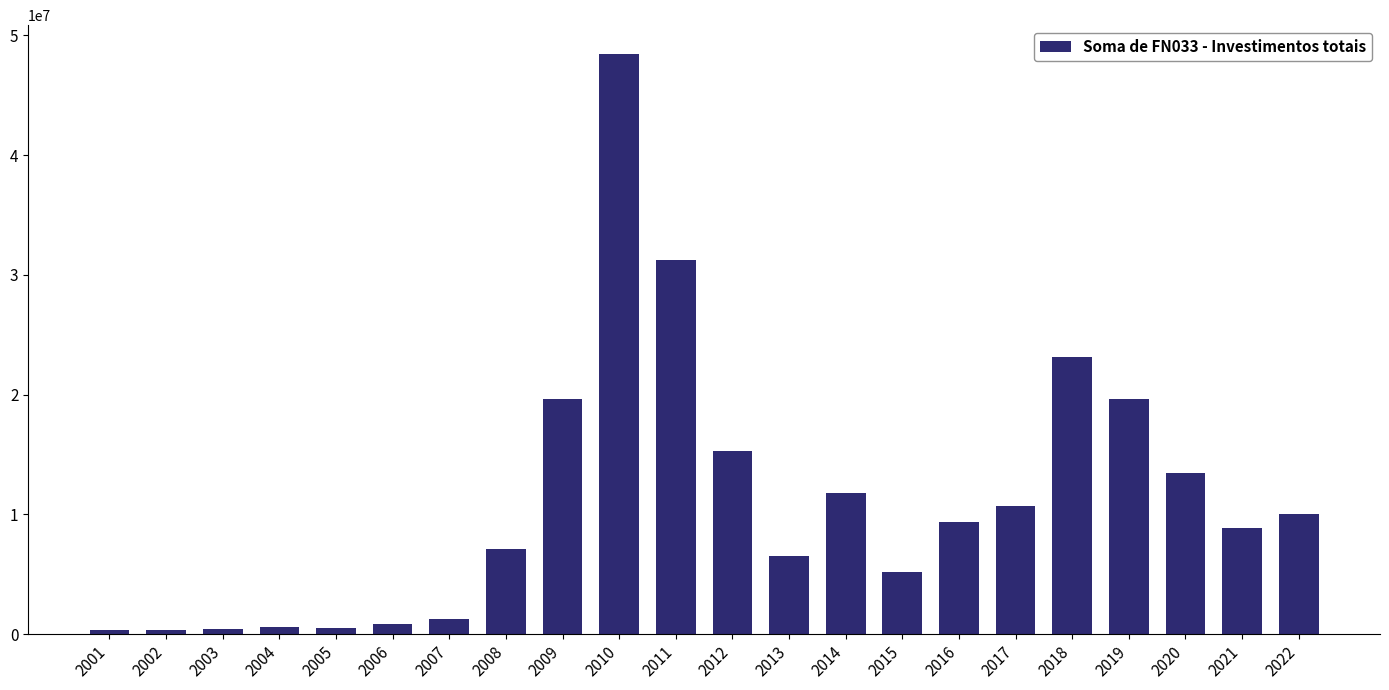

What value does the data have at 2002?

353014.9